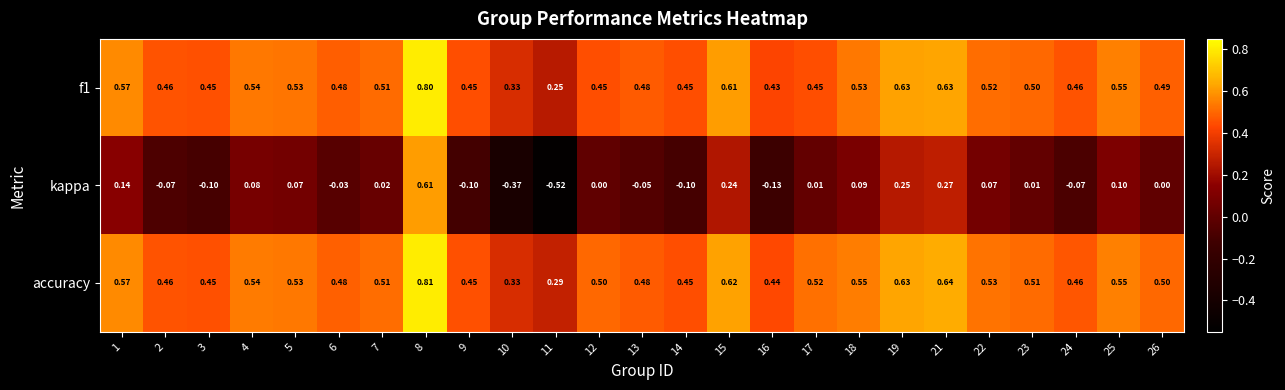

Count the number of data series in this chart.

3